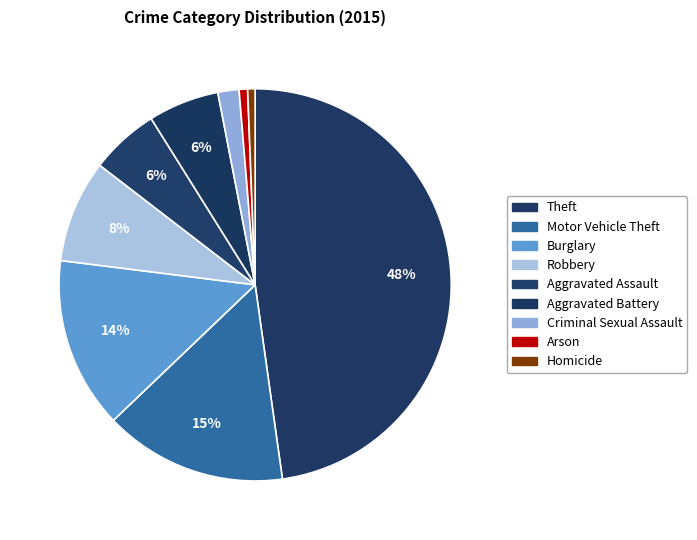

Is Theft the majority of the pie?

No